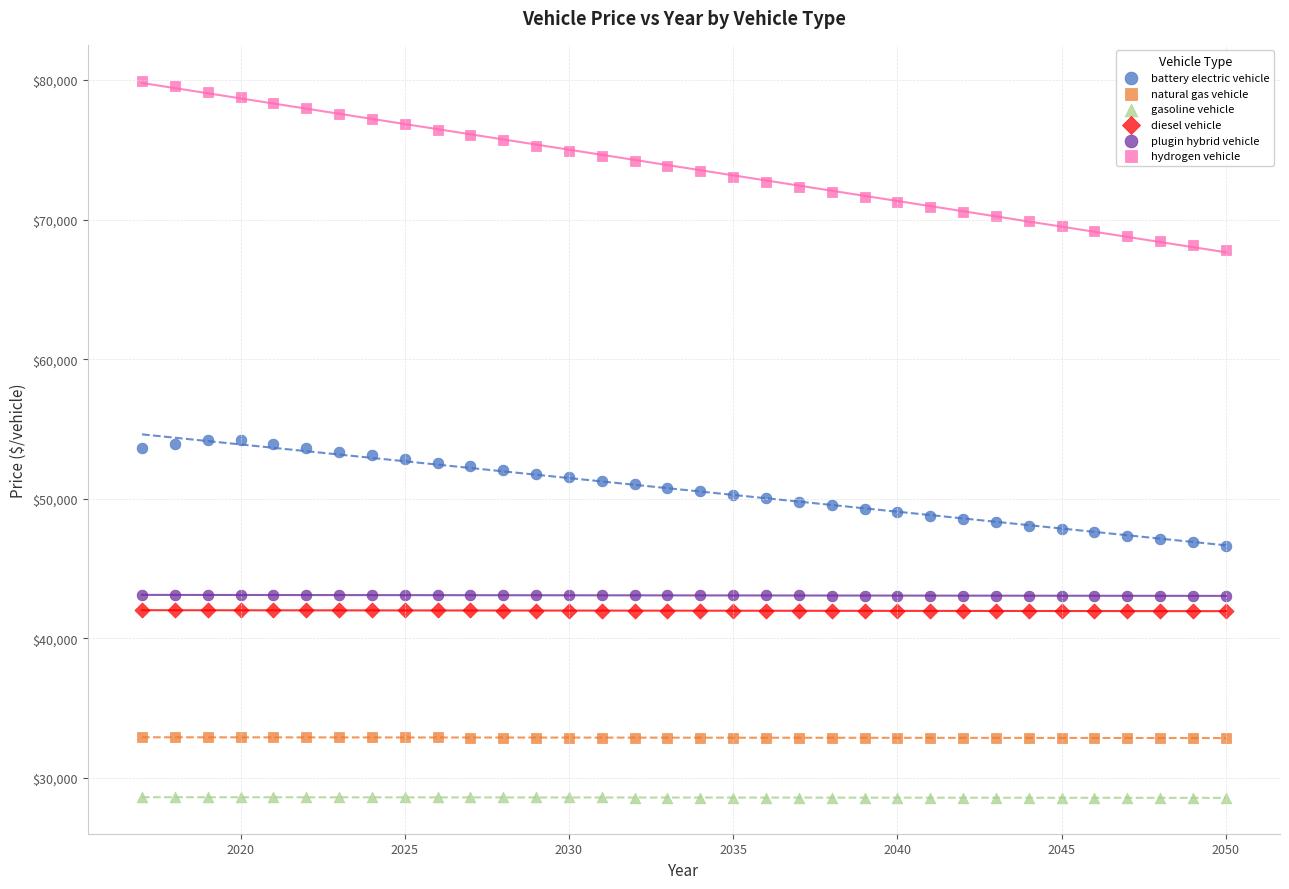

Which series has the largest Y range (max minus min)?

hydrogen vehicle